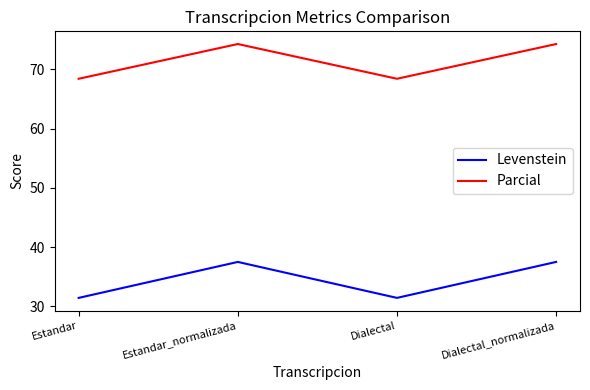

List the series in order of their overall mean, lowest first.

Levenstein, Parcial